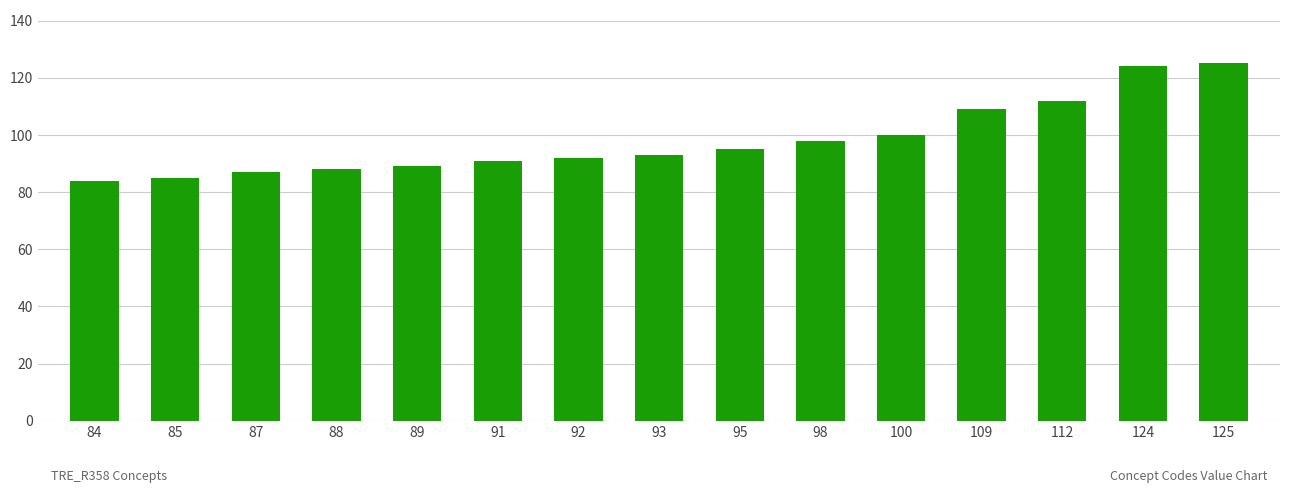

What is the change in value from 100 to 125?

+25